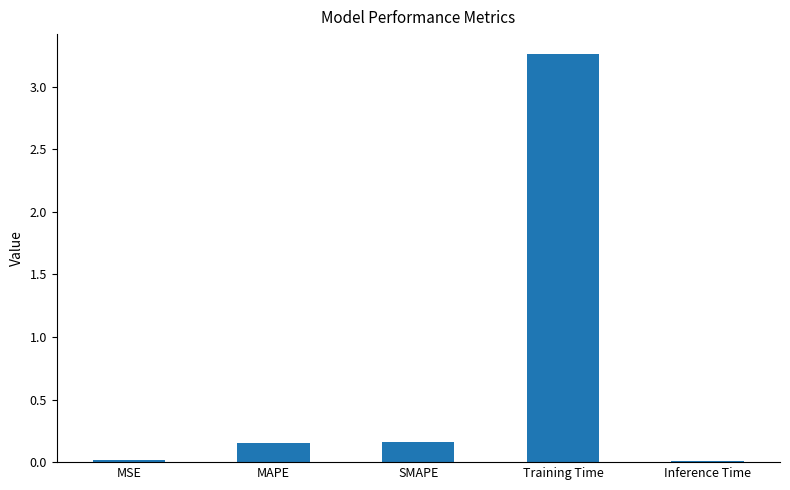

What is the difference between the maximum and minimum values?

3.2